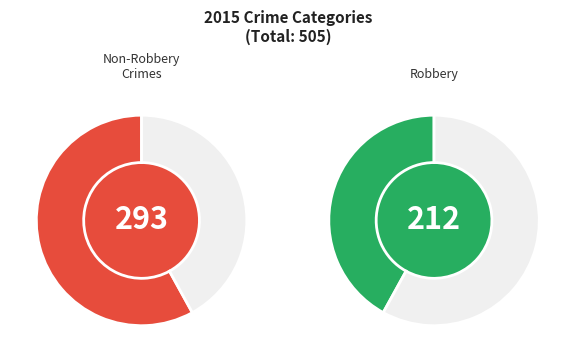

Combined, do Robbery and Criminal Sexual Assault account for over 50%?

No